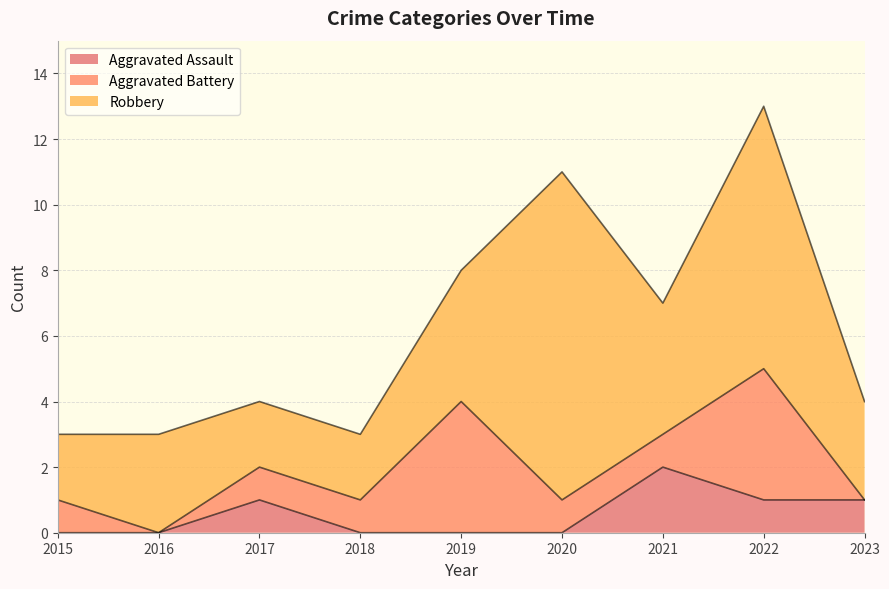

What is the total value across all series at 2015?

3